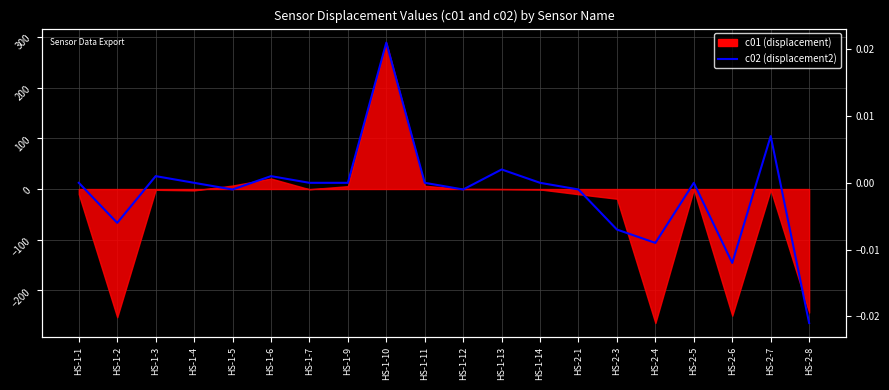

Which label corresponds to the smallest value in the chart?

HS-2-8